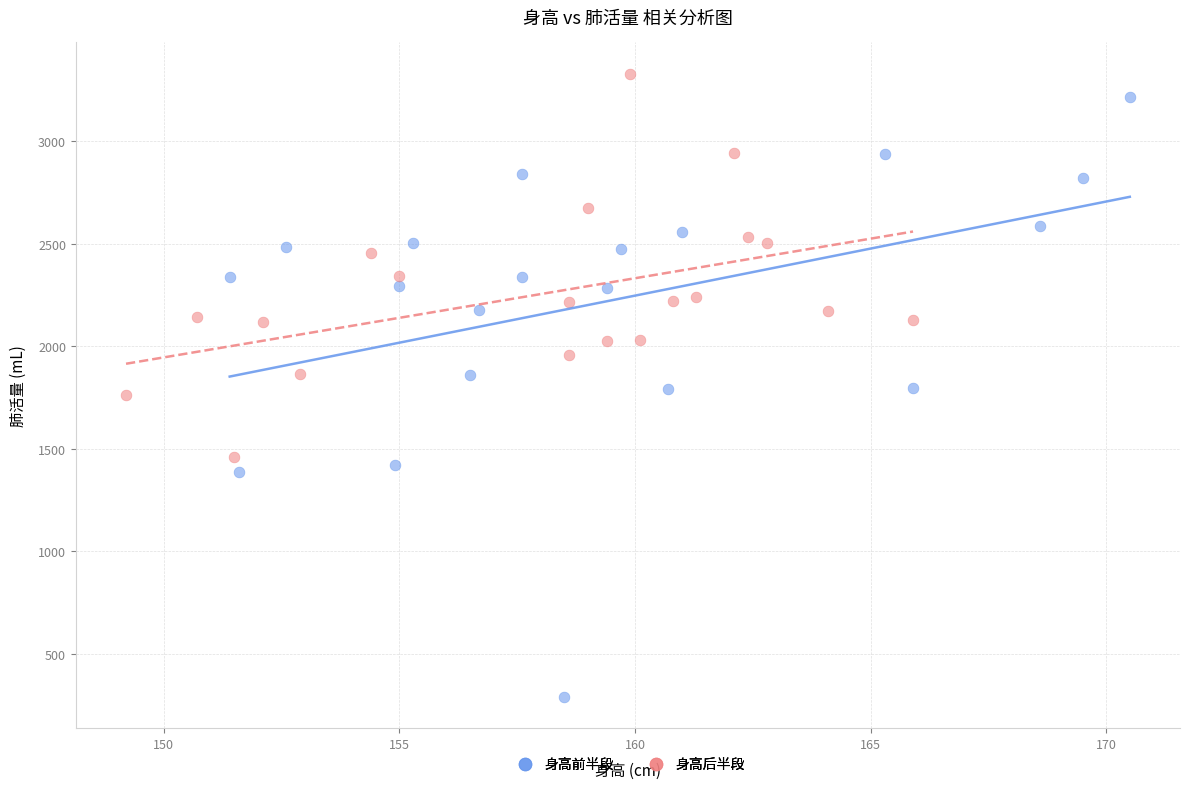

Which series reaches the minimum Y coordinate?

身高前半段